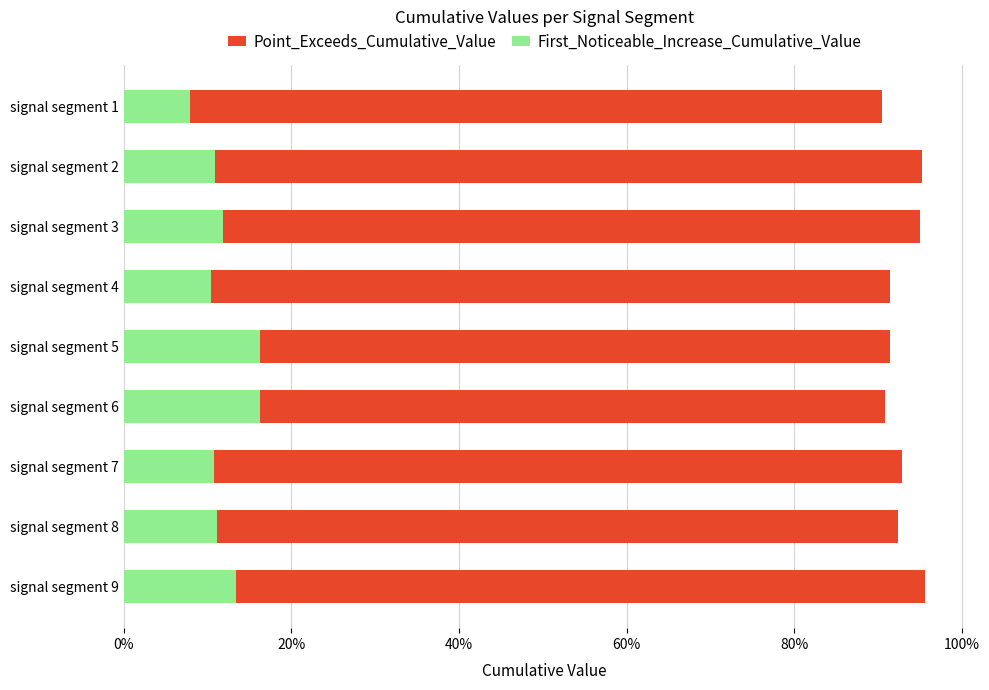

Reading left to right, extract all data points from this chart.

Point_Exceeds_Cumulative_Value: 0.9	1.0	1.0	0.9	0.9	0.9	0.9	0.9	1.0
First_Noticeable_Increase_Cumulative_Value: 0.1	0.1	0.1	0.1	0.2	0.2	0.1	0.1	0.1